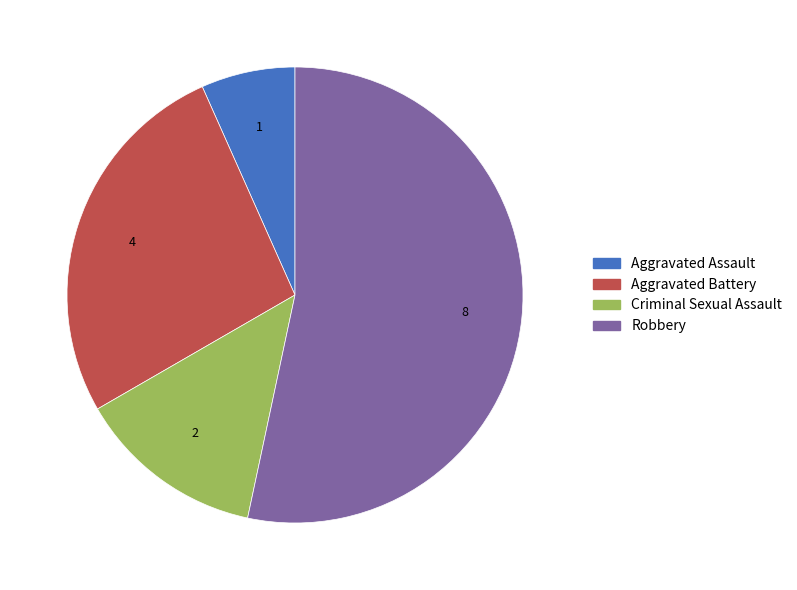

Which slice is the largest?

Robbery